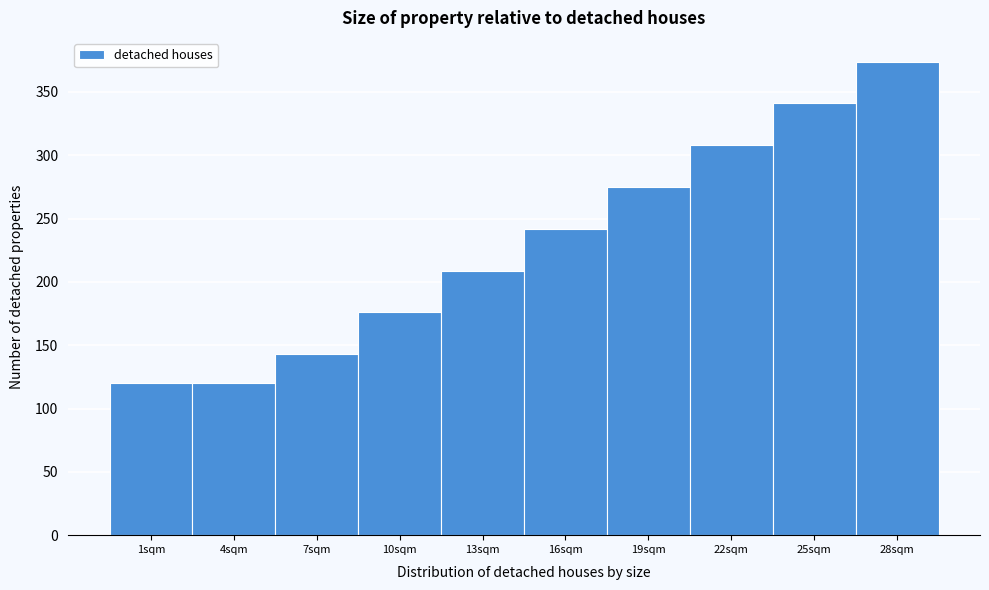

Reading left to right, list all the values displayed in this chart.

1sqm=120	4sqm=120	7sqm=143	10sqm=176	13sqm=209	16sqm=242	19sqm=275	22sqm=308	25sqm=341	28sqm=374